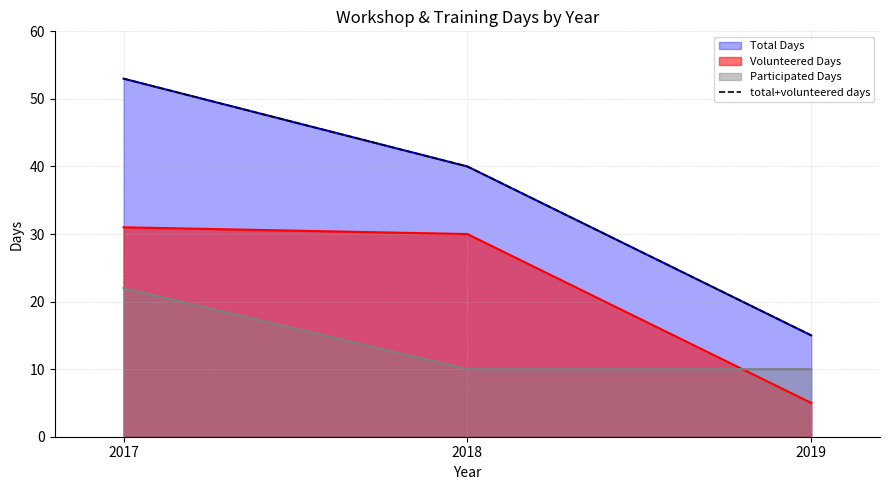

At which label does the data first exceed 40?

2017